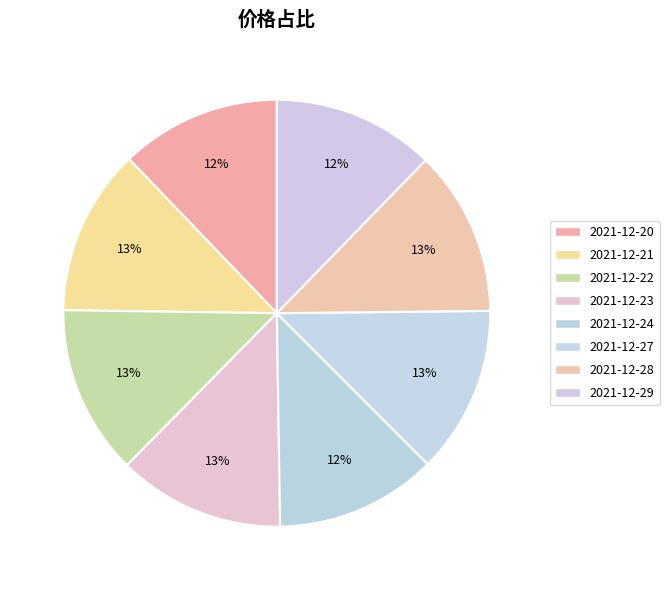

How many slices are in this pie chart?

8